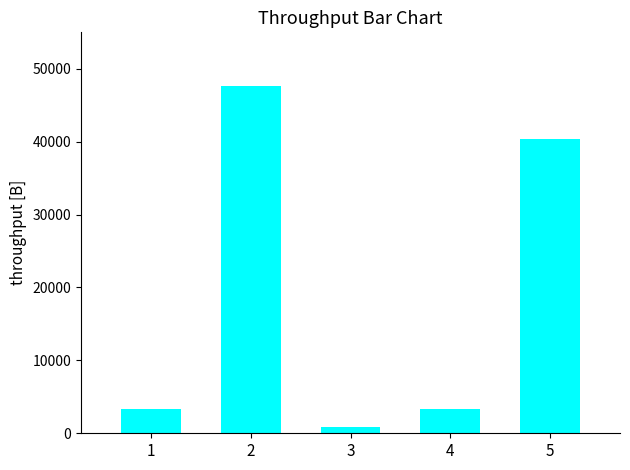

Are the bars horizontal?

No